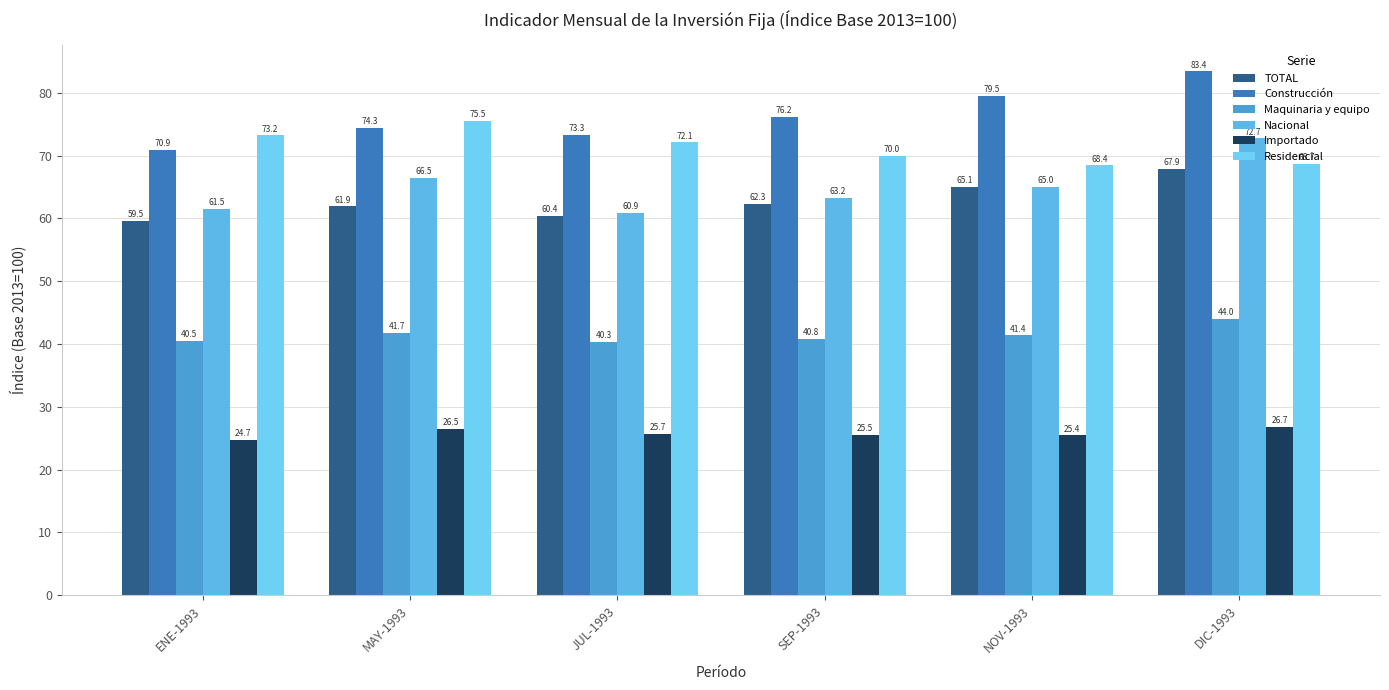

How many bars are there in each group?

6